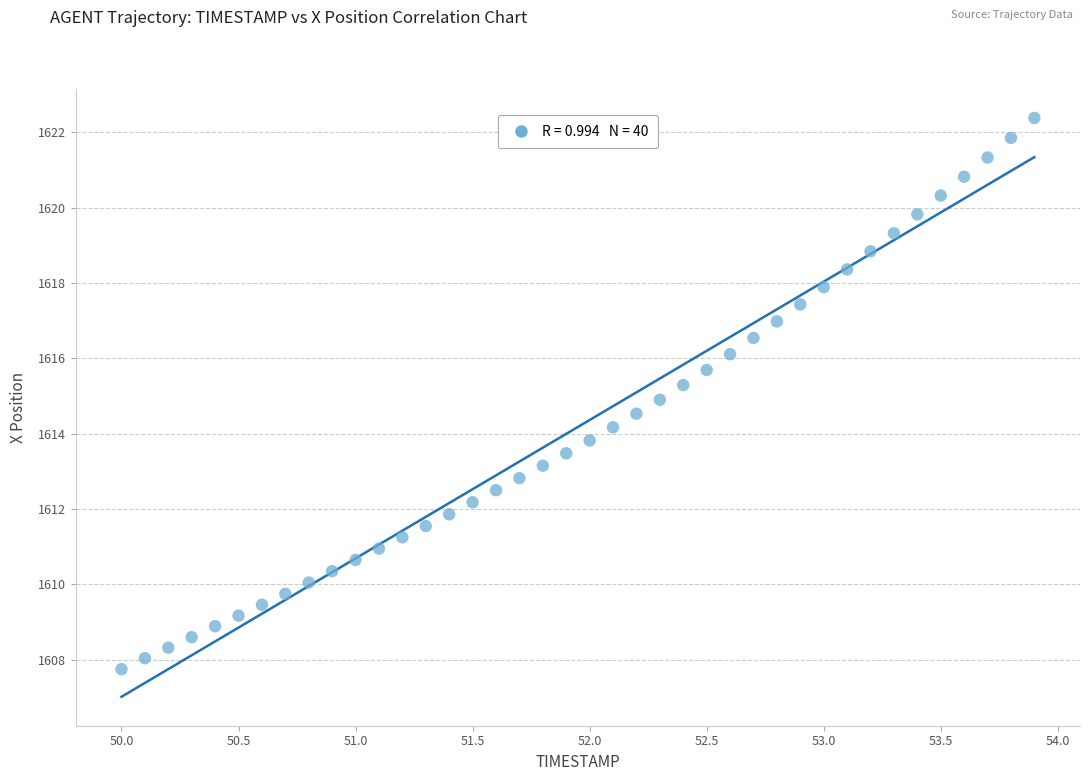

What is the range of X values (max minus min)?

3.9